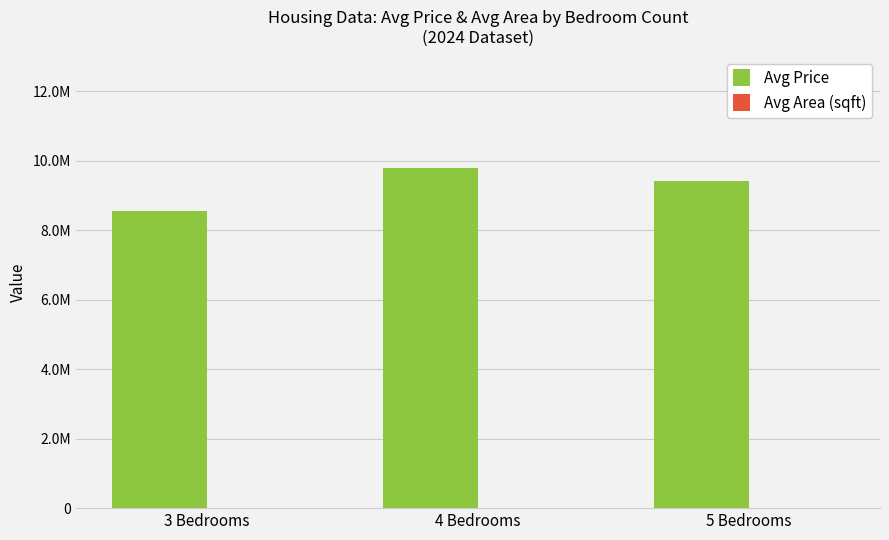

At which label does Avg Area (sqft) first exceed 7500?

5 Bedrooms